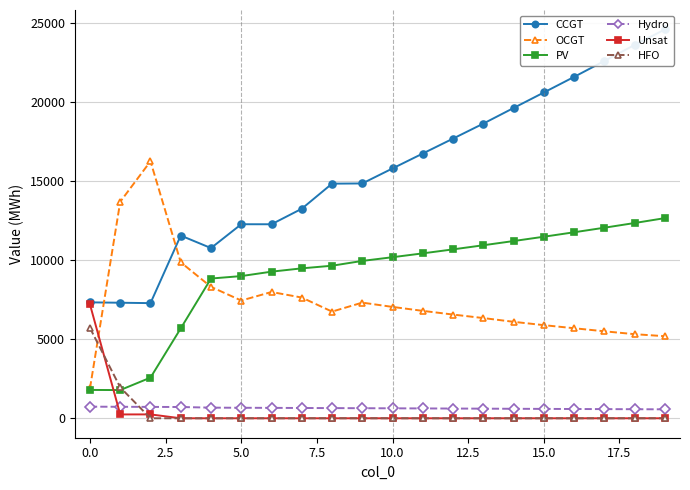

At 18, list the series in order from smallest to largest.

Unsat, HFO, Hydro, OCGT, PV, CCGT